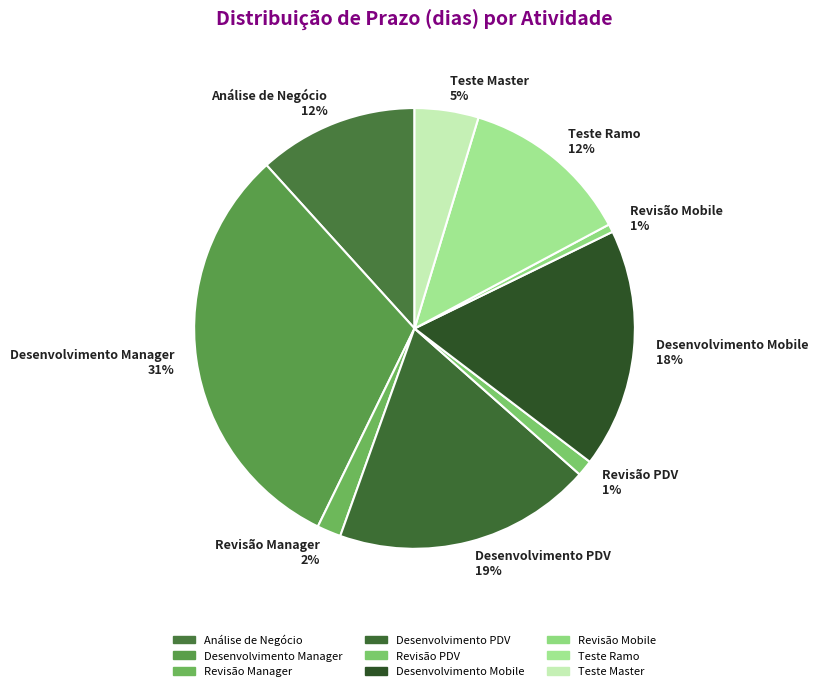

Is there a majority slice in this chart?

No